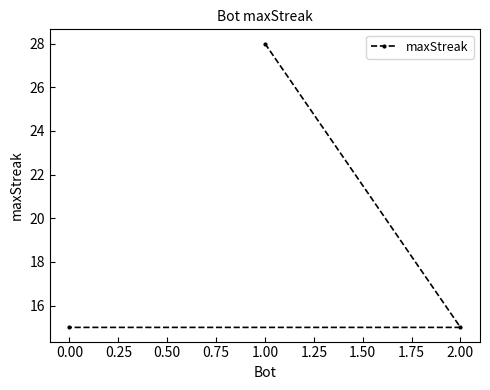

What is the ratio of the value at 0.00 to the value at 1.00?

0.5